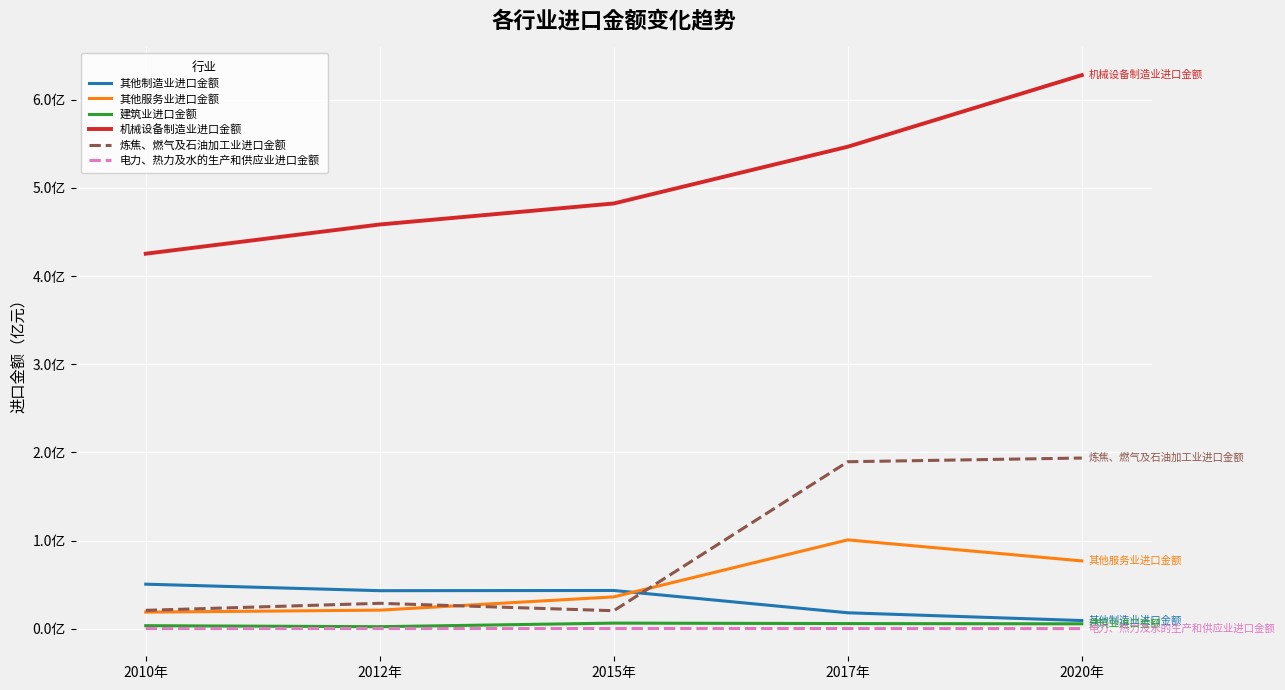

Where is the first local minimum for 建筑业进口金额?

2012年